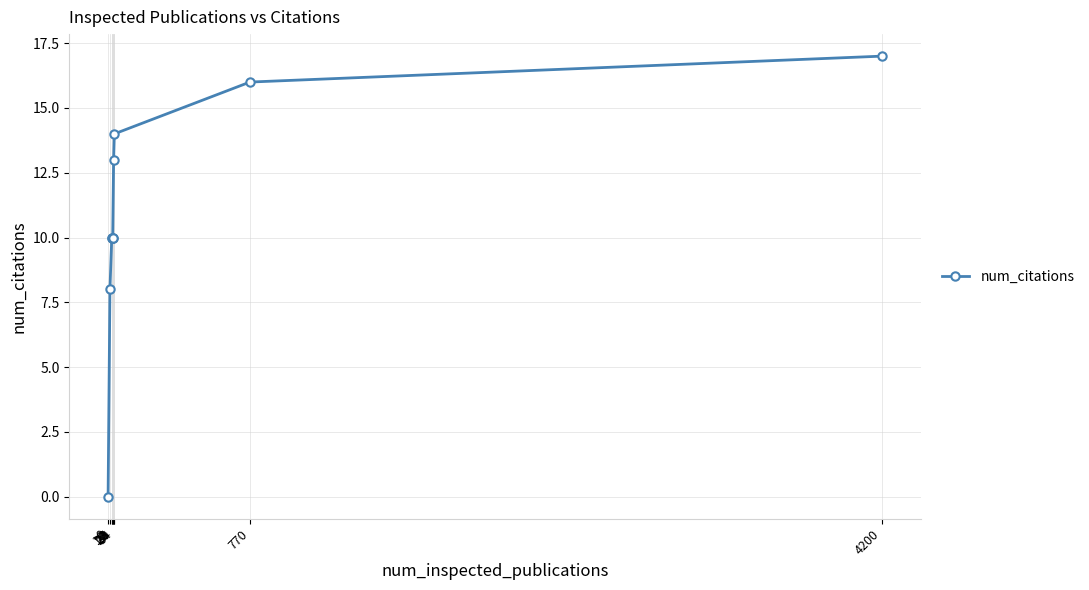

The chart shows a value of 10 at 24. True or false?

True